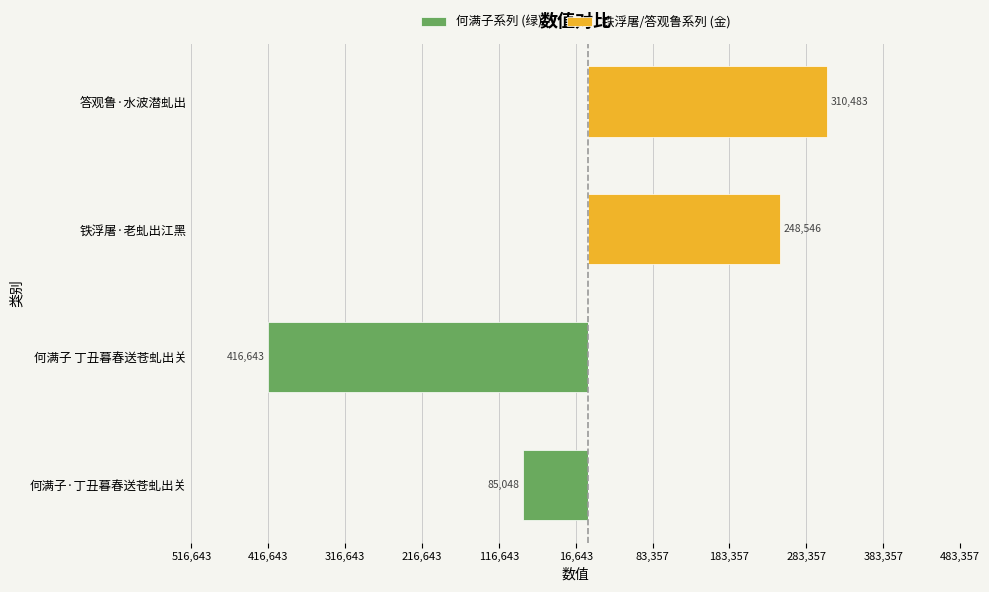

True or false: 铁浮屠·老虬出江黑 / 答观鲁·水波潜虬出 has a value of 130257 at 何满子 丁丑暮春送苍虬出关.

False